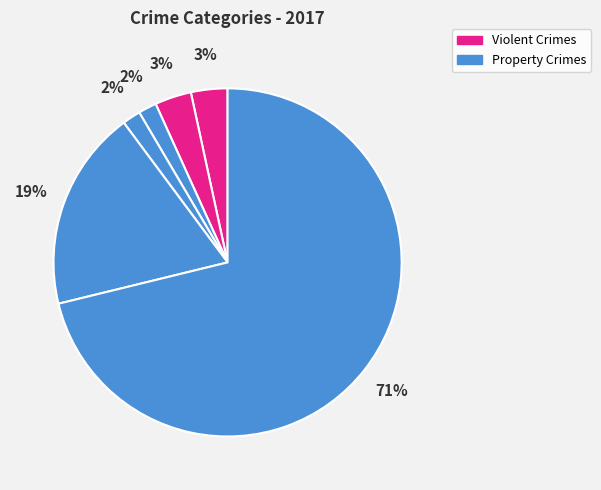

Count the number of slices in the pie.

6